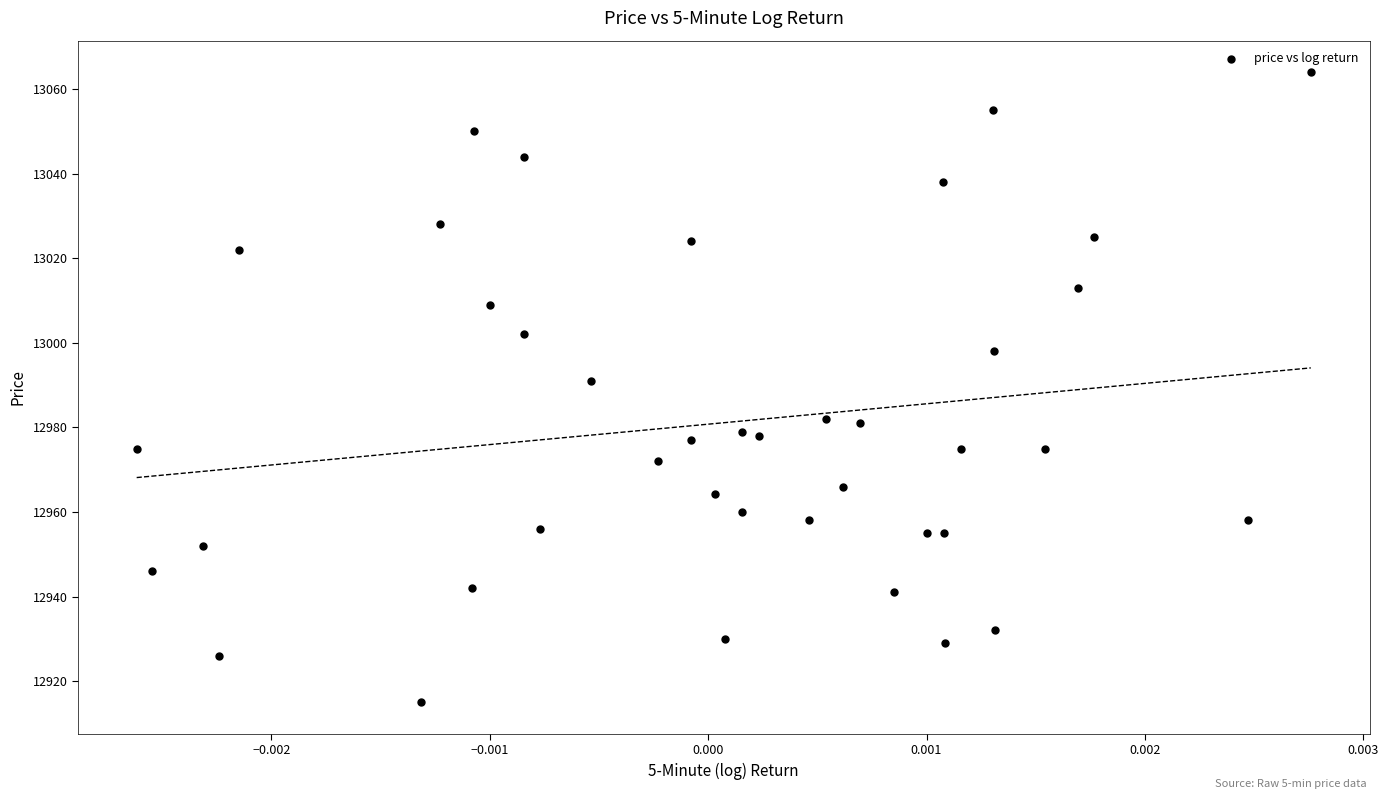

What is the range of Y values (max minus min)?

149.0